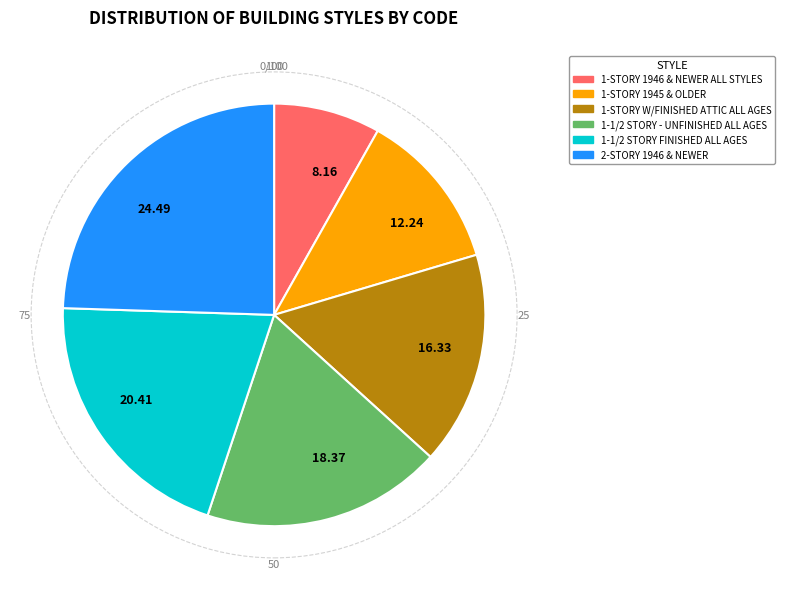

Count the number of slices in the pie.

6